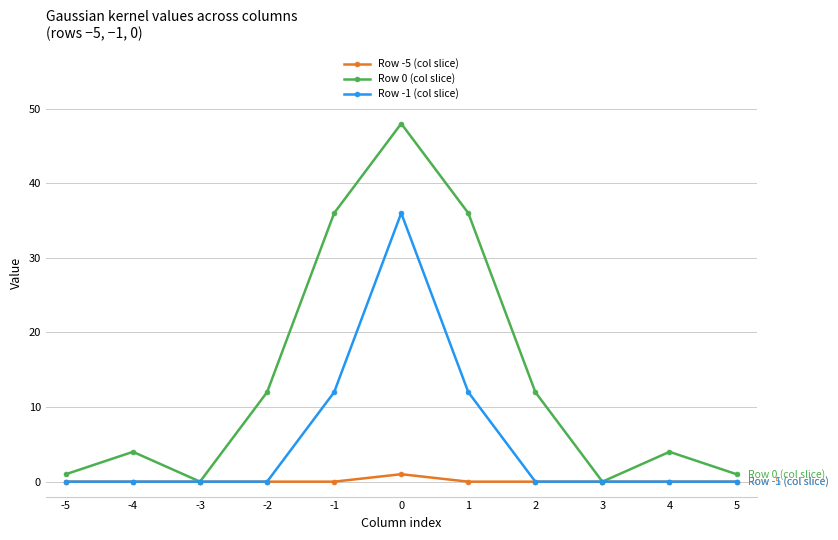

What is the difference between the highest and lowest values at 4?

4